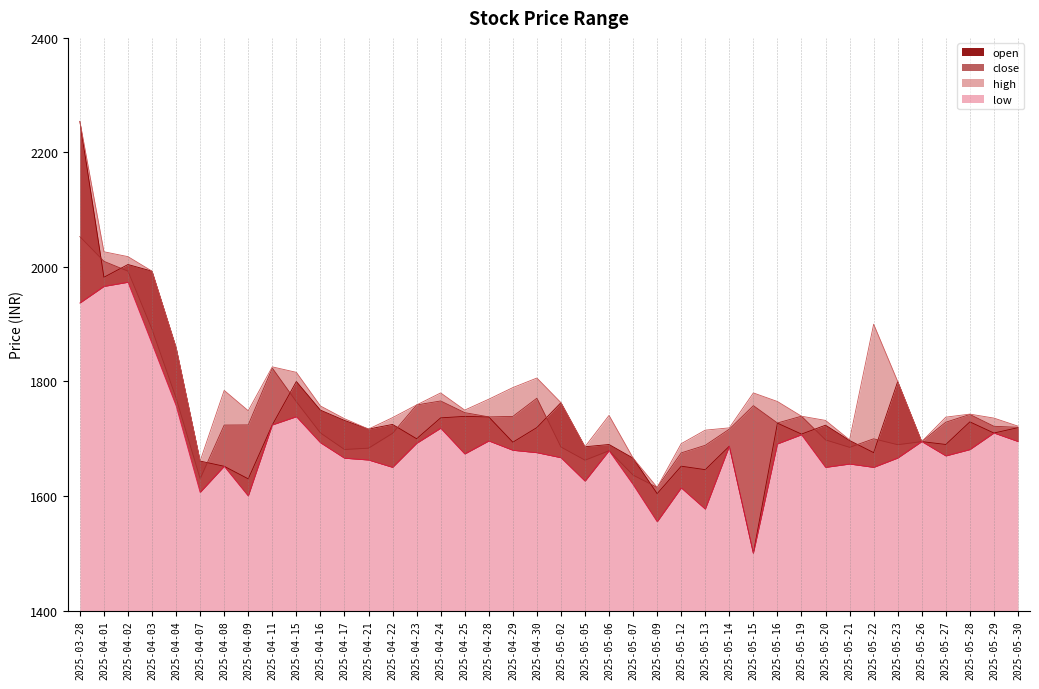

How many interior local peaks does the open series have?

12